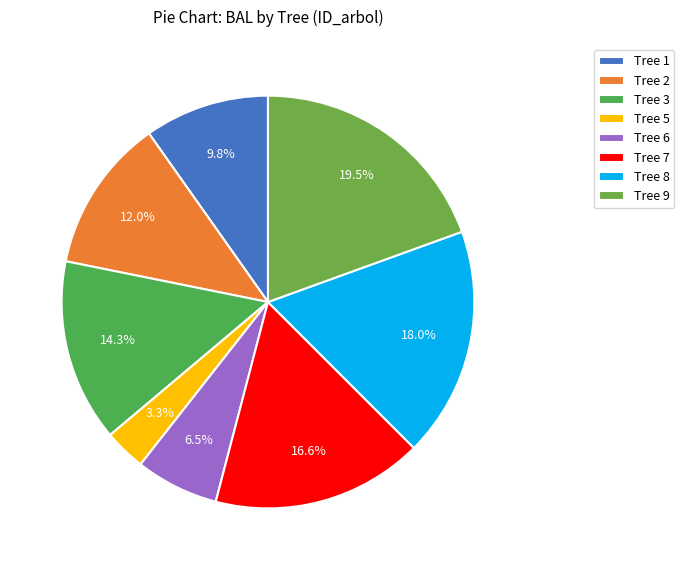

To the nearest percent, what is the average slice percentage?

12%